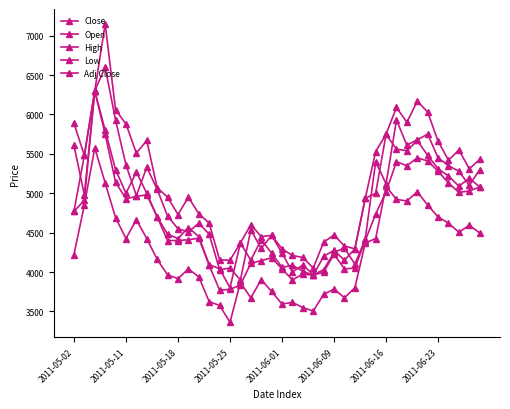

How many interior local valleys does the Close series have?

9